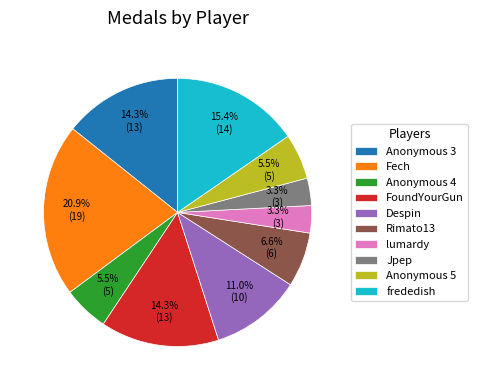

Which has a higher value, lumardy or Fech?

Fech